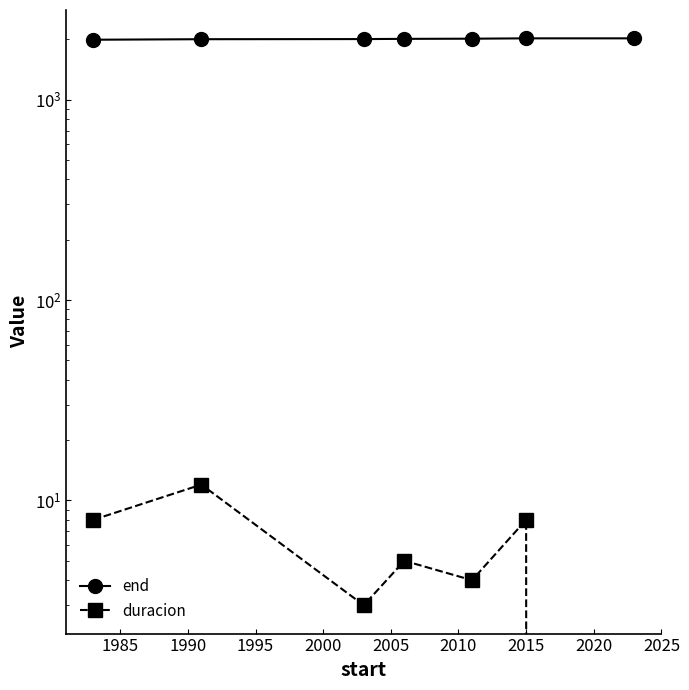

Rank the series by their maximum value, from lowest to highest.

duracion, end